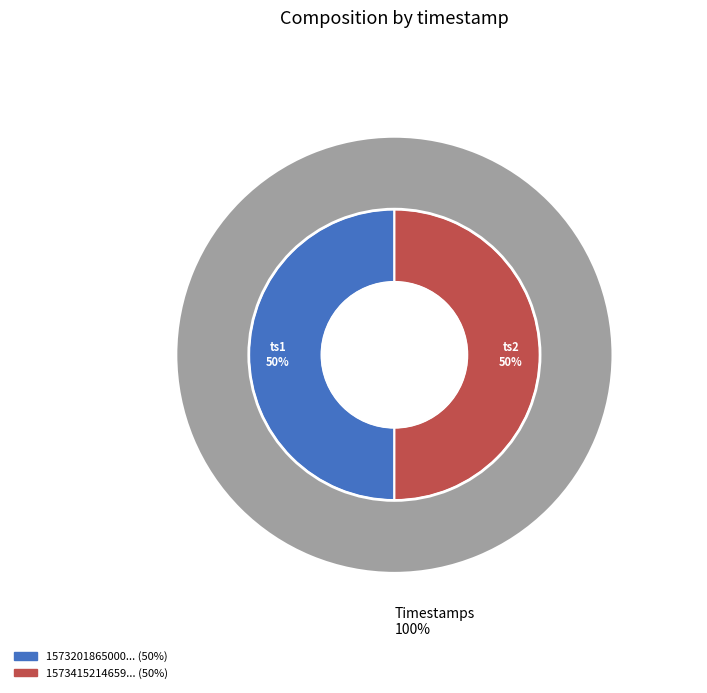

Is it true that 1573415214659 is 50% of the pie?

True